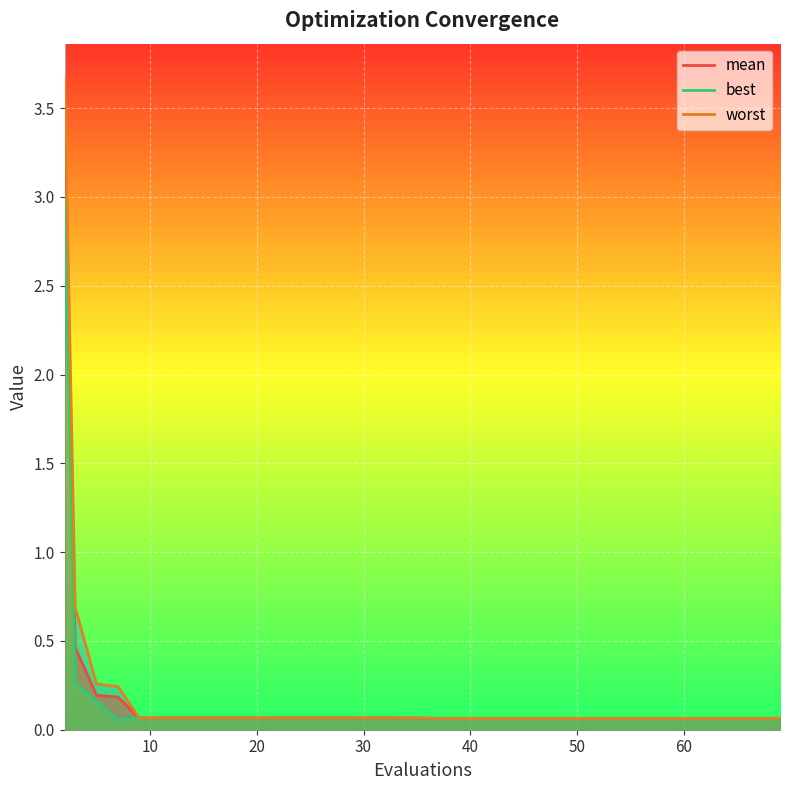

Reading right to left, list all the values displayed in this chart.

mean: 69=0.1	65=0.1	61=0.1	57=0.1	53=0.1	49=0.1	45=0.1	41=0.1	37=0.1	33=0.1	29=0.1	25=0.1	21=0.1	17=0.1	13=0.1	9=0.1	7=0.2	5=0.2	3=0.5	2=3.3
best: 69=0.1	65=0.1	61=0.1	57=0.1	53=0.1	49=0.1	45=0.1	41=0.1	37=0.1	33=0.1	29=0.1	25=0.1	21=0.1	17=0.1	13=0.1	9=0.1	7=0.1	5=0.2	3=0.3	2=3.0
worst: 69=0.1	65=0.1	61=0.1	57=0.1	53=0.1	49=0.1	45=0.1	41=0.1	37=0.1	33=0.1	29=0.1	25=0.1	21=0.1	17=0.1	13=0.1	9=0.1	7=0.2	5=0.3	3=0.7	2=3.7